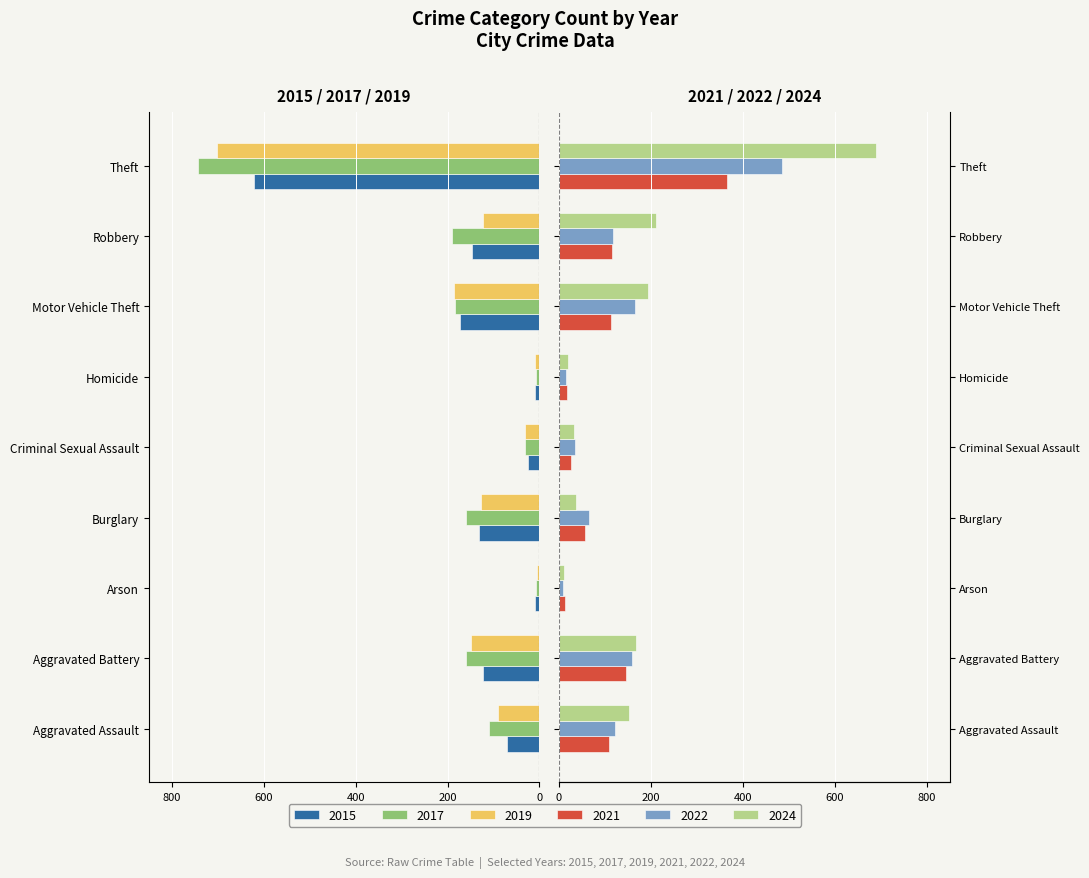

What is the spread (max minus min) of values at Theft?

1433